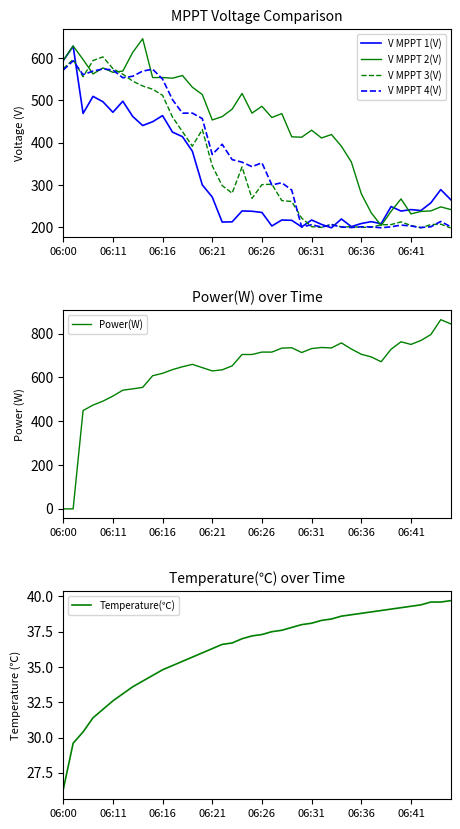

What is the highest value of the V MPPT 3(V) series?

602.7